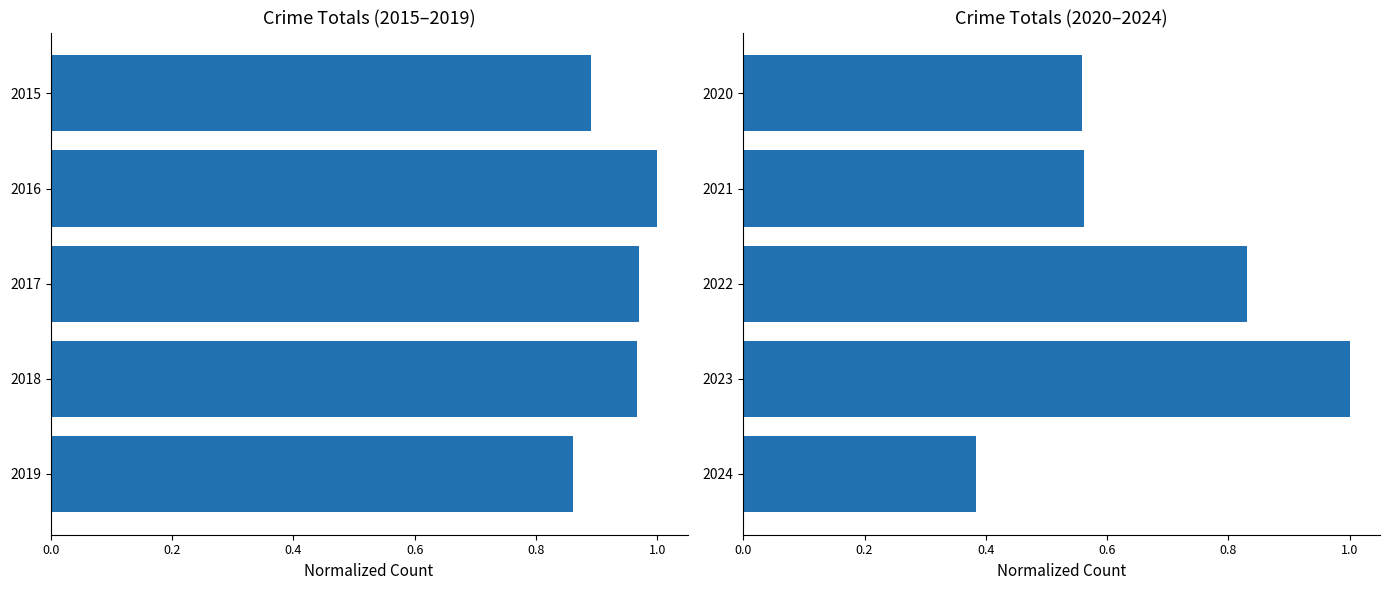

What is the value of the 5th bar from the left?

0.4